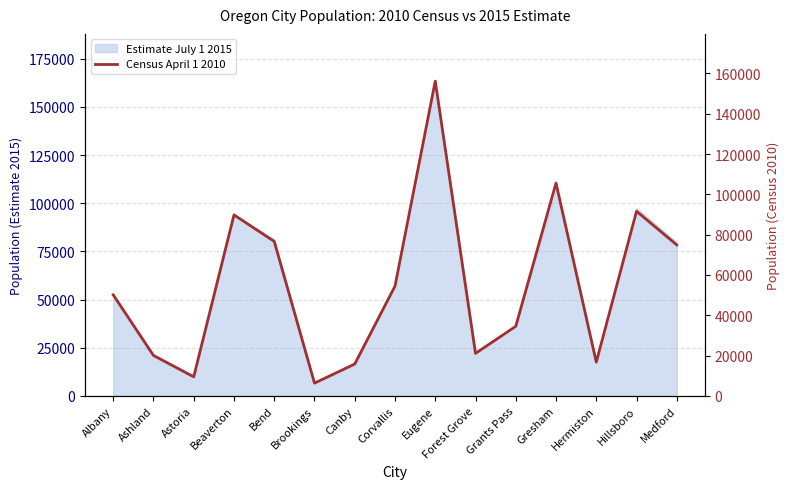

List the labels in order of value, largest first.

Eugene, Gresham, Hillsboro, Beaverton, Bend, Medford, Corvallis, Albany, Grants Pass, Forest Grove, Ashland, Hermiston, Canby, Astoria, Brookings